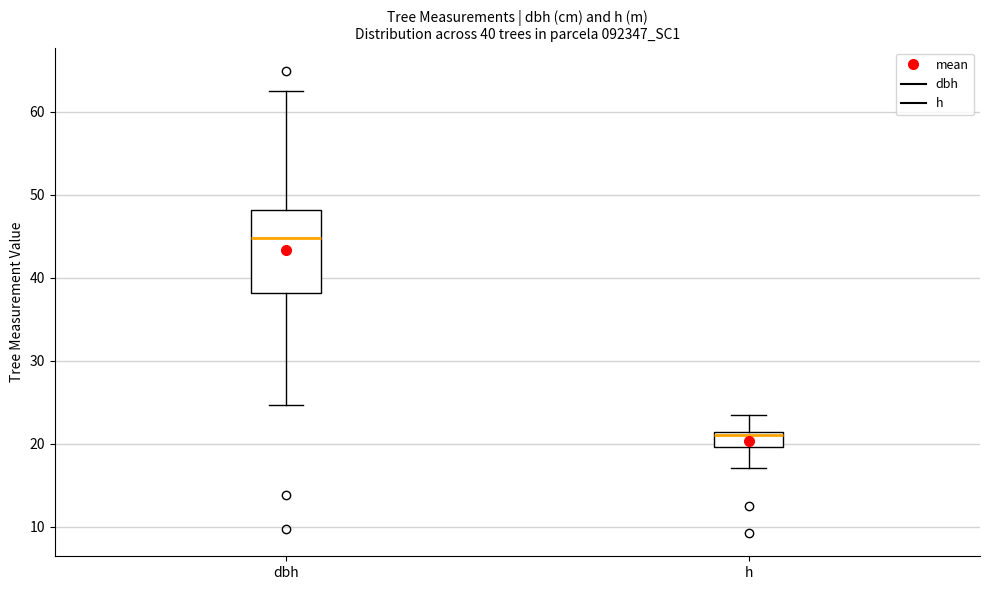

Which box's median line is the lowest?

h